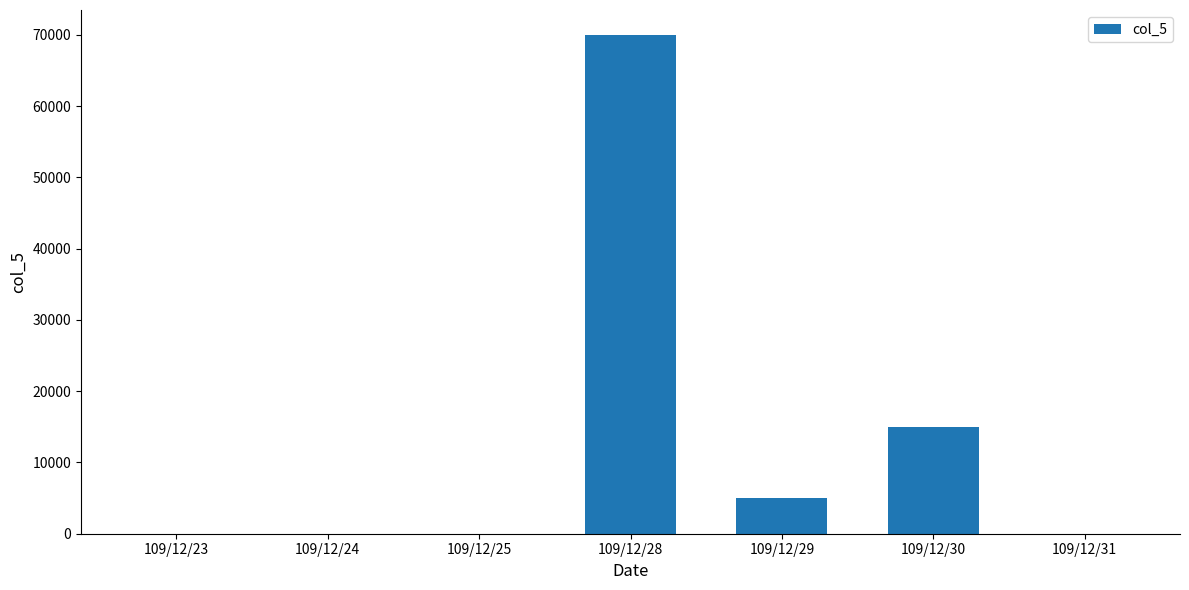

Between 109/12/24 and 109/12/29, which is larger?

109/12/29